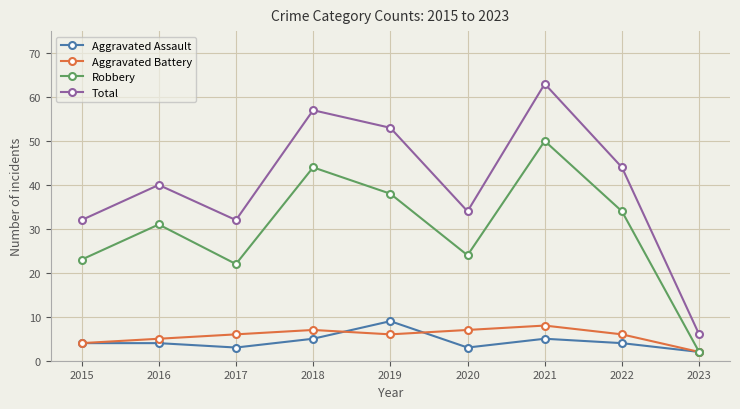

What is the average value of the Aggravated Assault series?

4